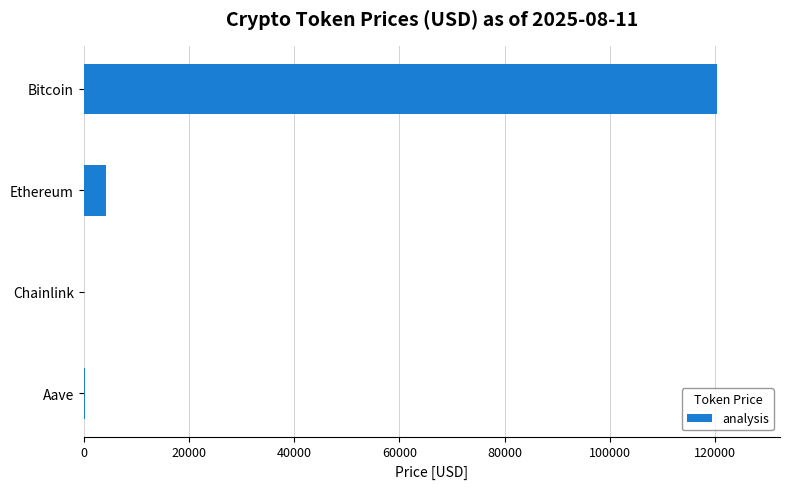

Count the number of data series in this chart.

1